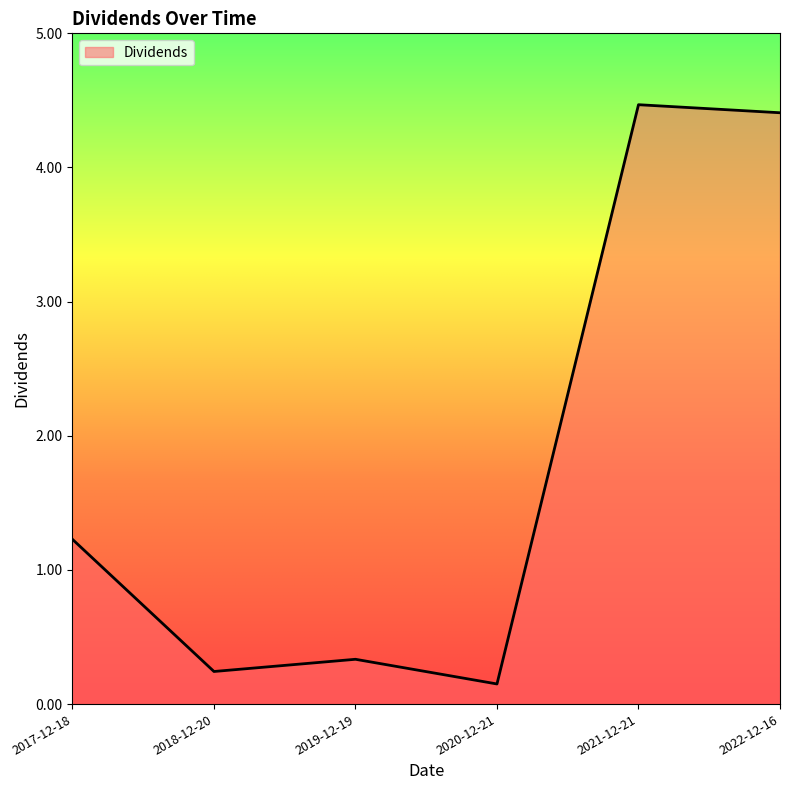

What is the change in value from 2020-12-21 to 2021-12-21?

+4.3